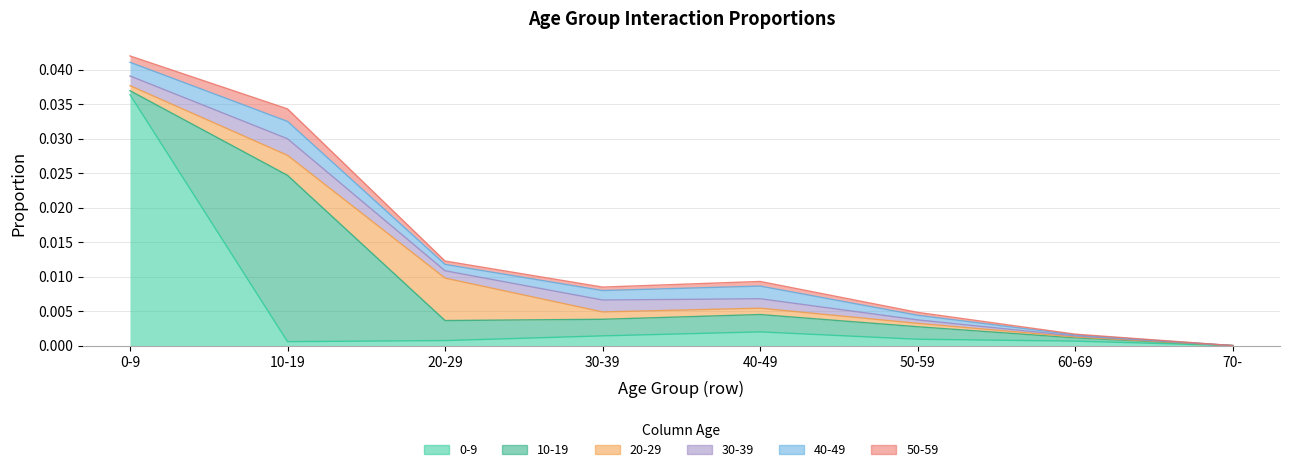

Rank the series by their maximum value, from highest to lowest.

0-9, 10-19, 20-29, 40-49, 30-39, 50-59